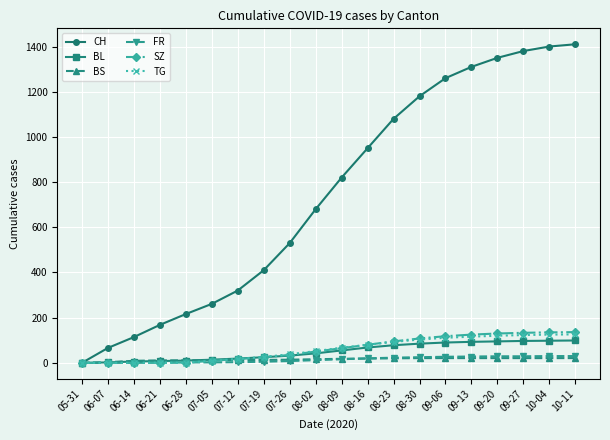

Which series has the largest range (max minus min)?

CH